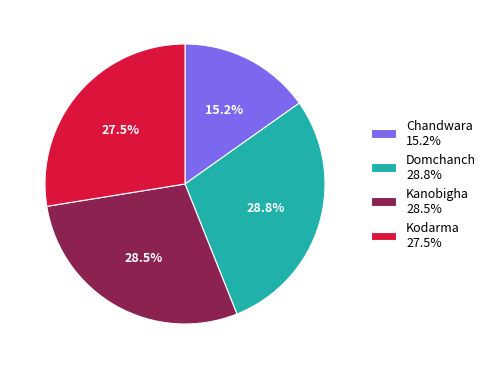

What portion of the pie excludes Kodarma?

72.5%